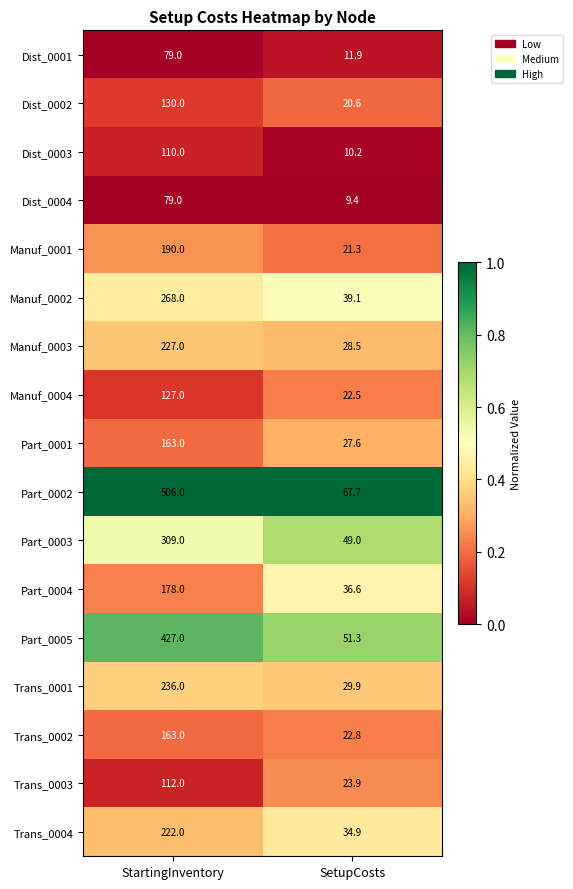

At which category does the chart reach its peak across all series?

StartingInventory